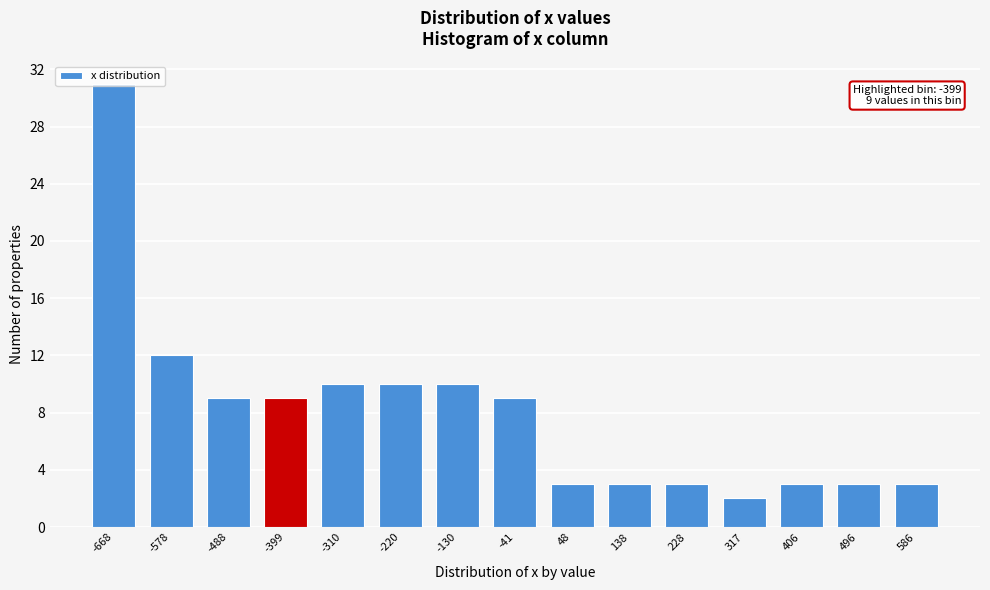

What is the average value?

8